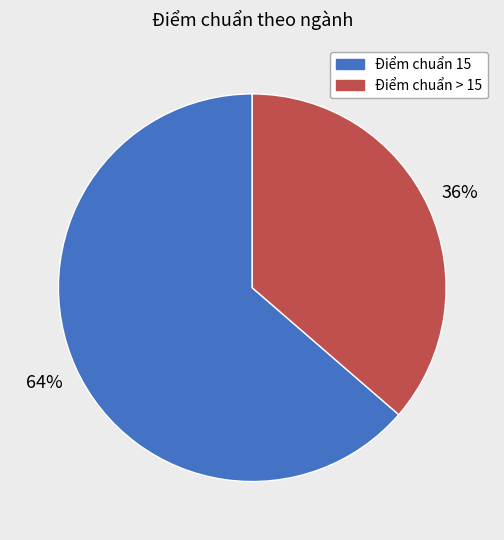

To the nearest percent, what is the average slice percentage?

50%